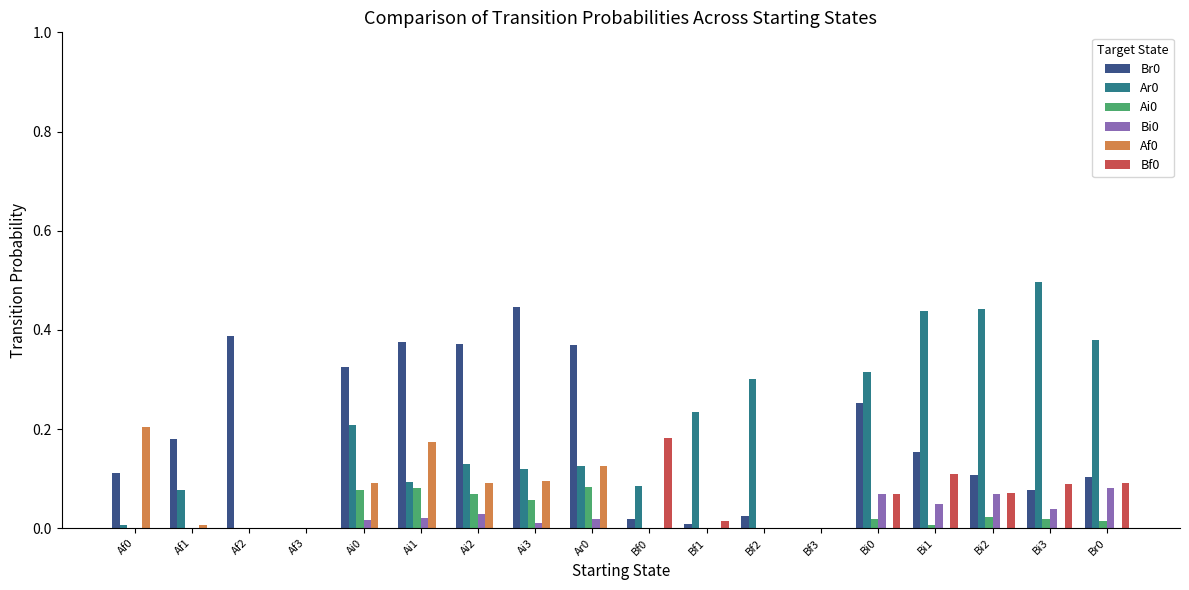

The Ar0 series shows 0.3 at Bf2. True or false?

True